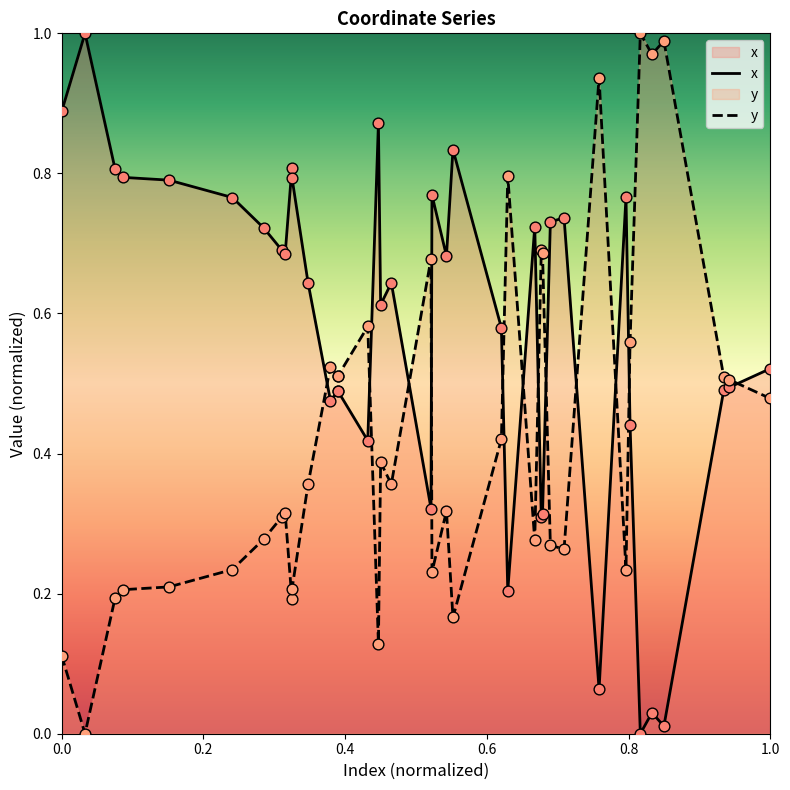

Which series reaches the minimum Y coordinate?

x